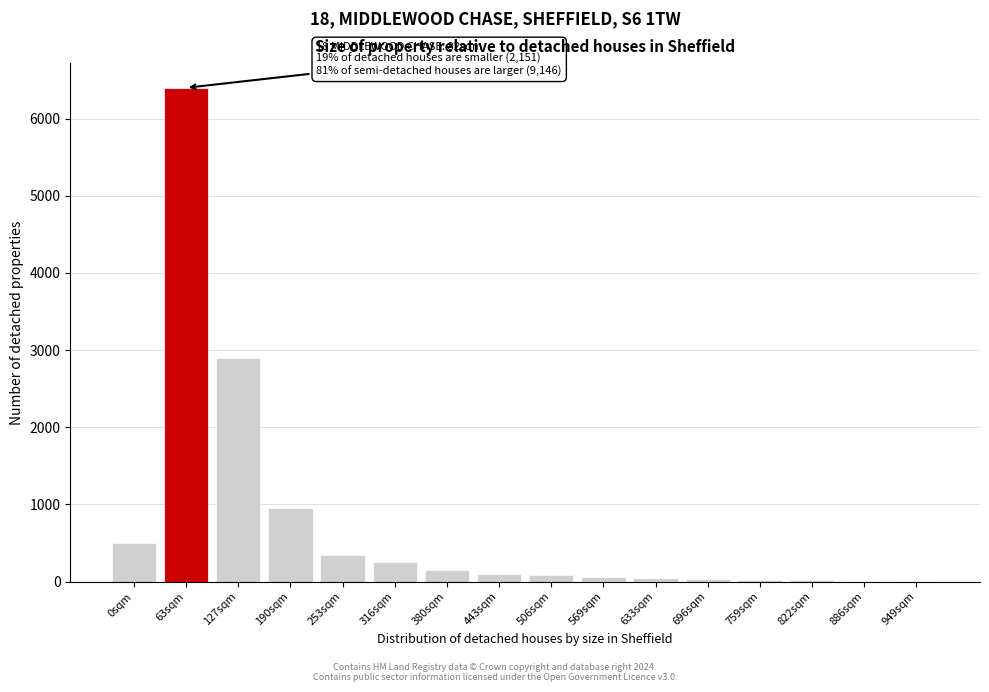

At which label is the value closest to 3204?

127sqm